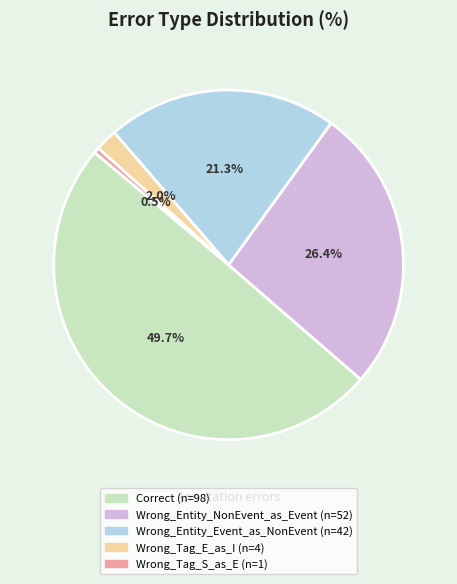

Rank the categories by value from highest to lowest.

Correct, Wrong_Entity_NonEvent_as_Event, Wrong_Entity_Event_as_NonEvent, Wrong_Tag_E_as_I, Wrong_Tag_S_as_E